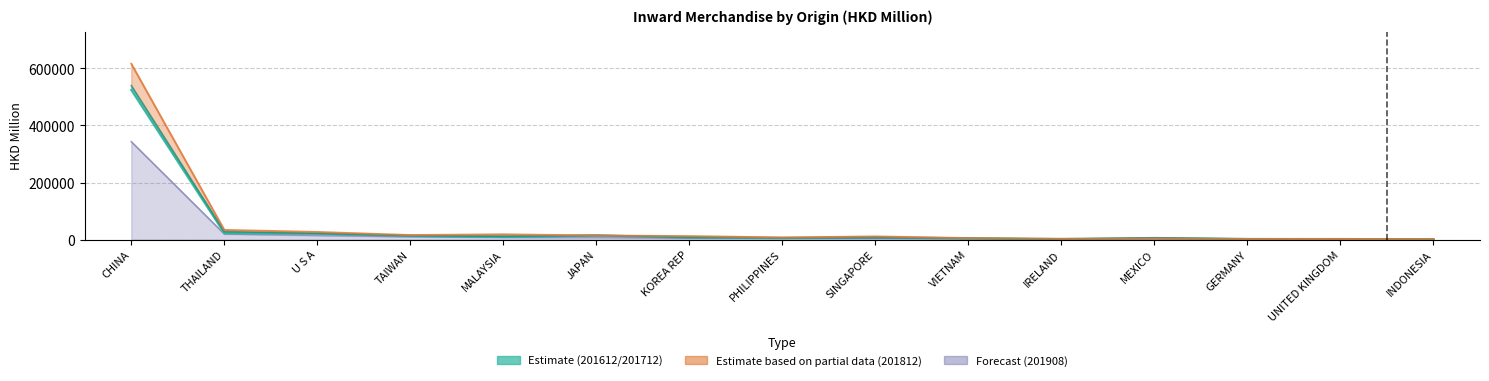

What is the average value of the 201612 series?

42820.6